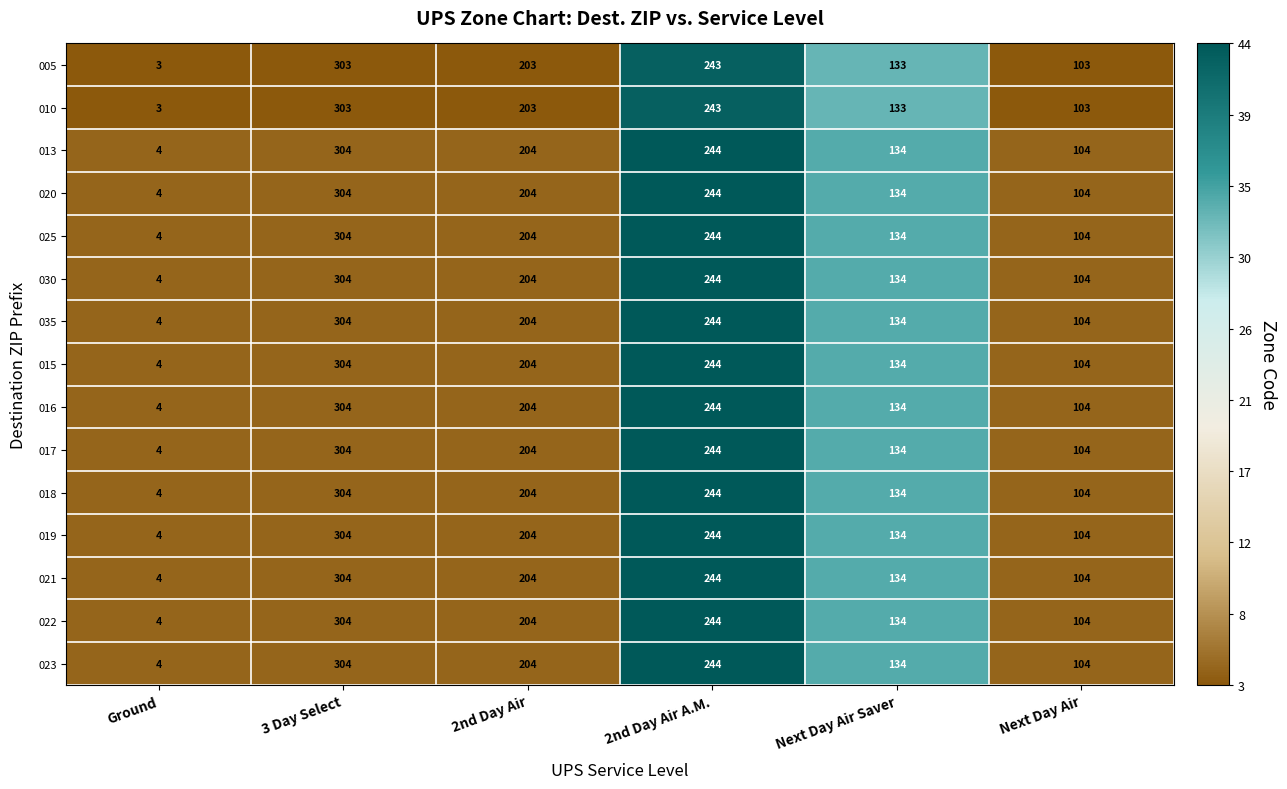

At which category is the sum across all series the highest?

3 Day Select